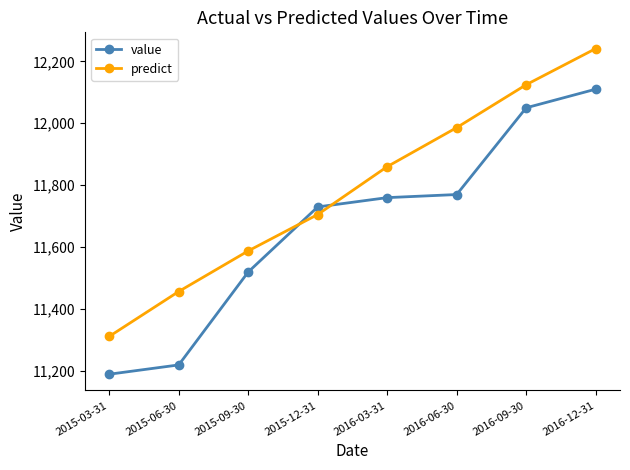

What is the label of the 5th point from the right?

2015-12-31